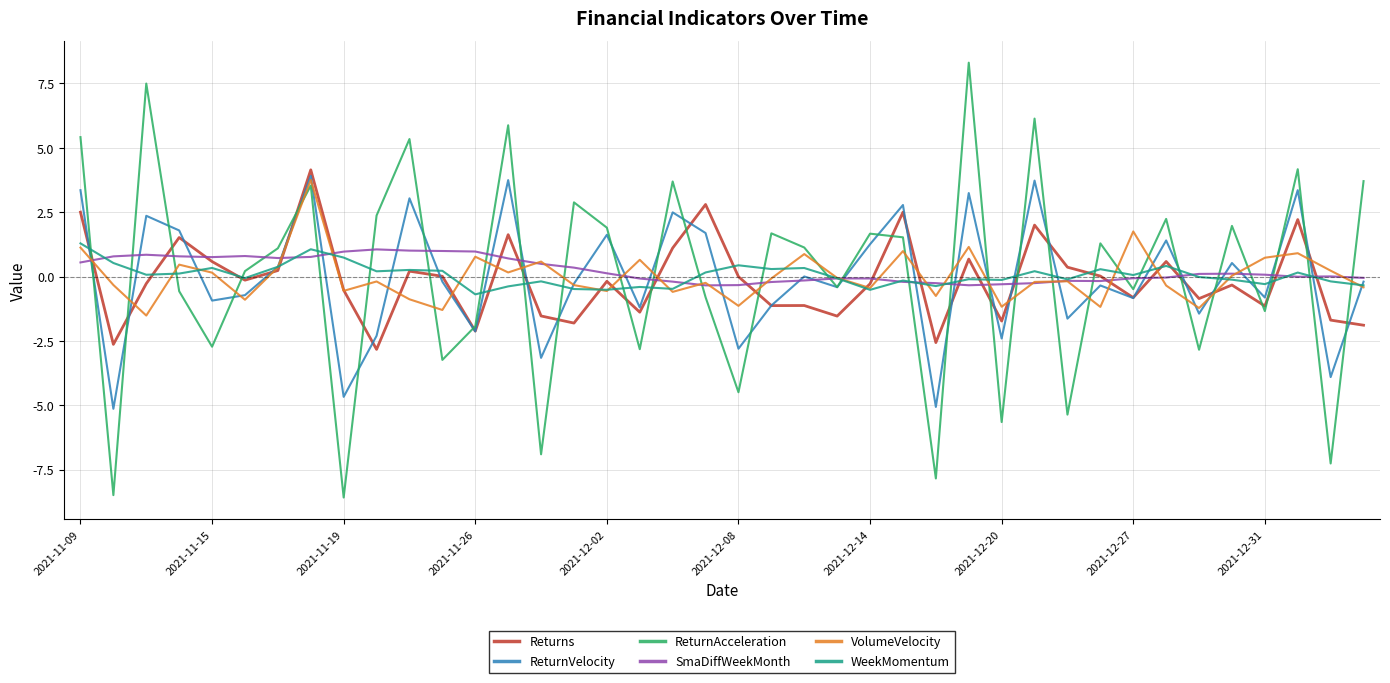

What is the greatest value displayed?

8.3